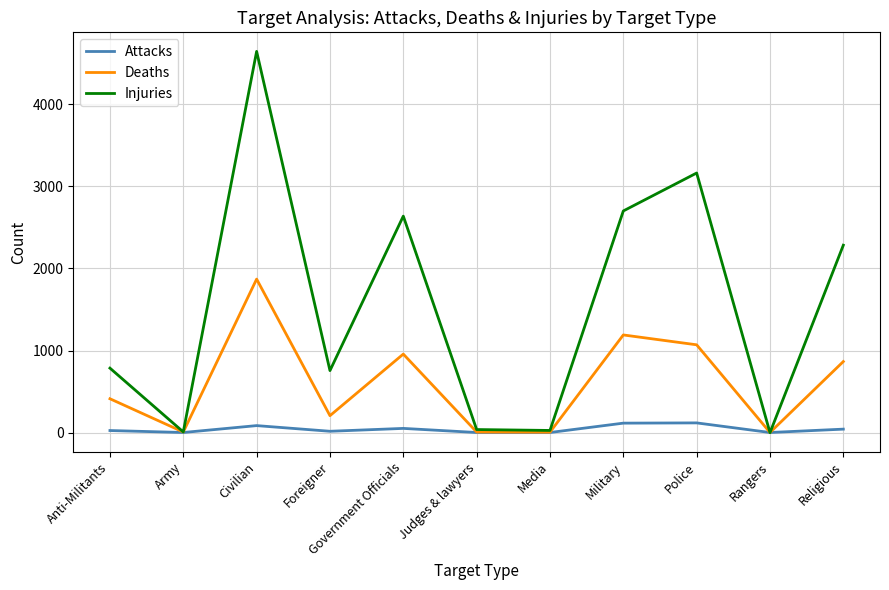

Rank the series by their average value, from highest to lowest.

Injuries, Deaths, Attacks